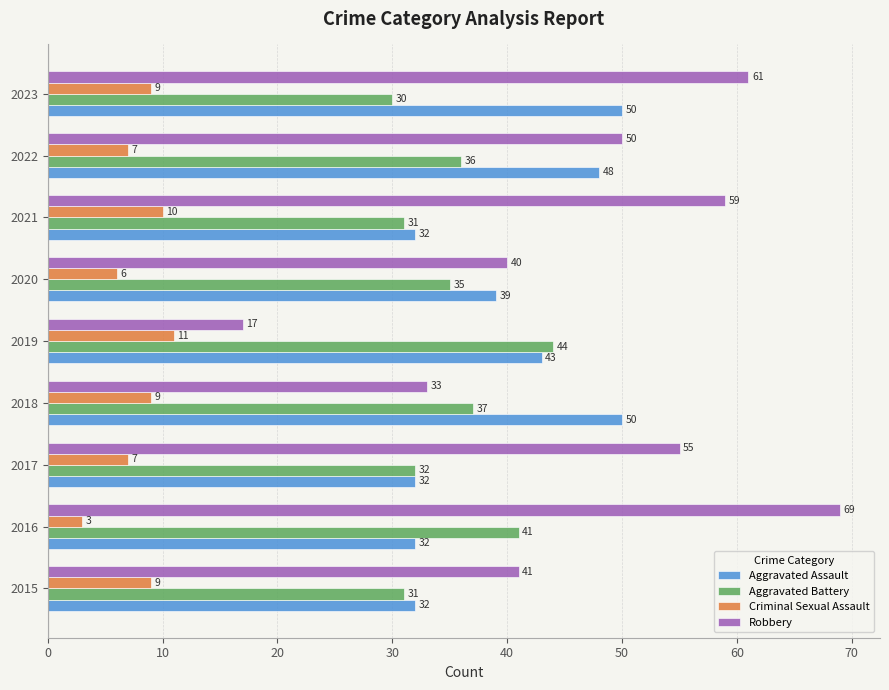

Which series has the largest total across all categories?

Robbery